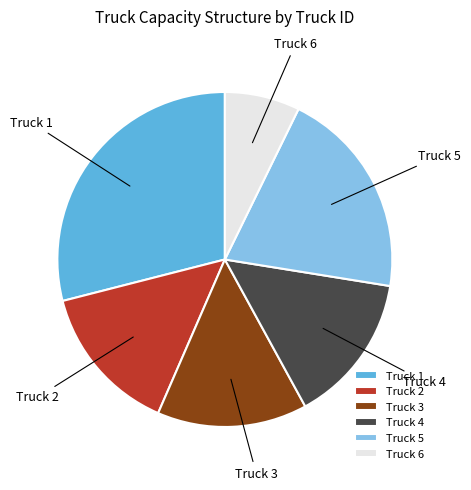

What is the ratio of the value at Truck 6 to the value at Truck 2?

0.5